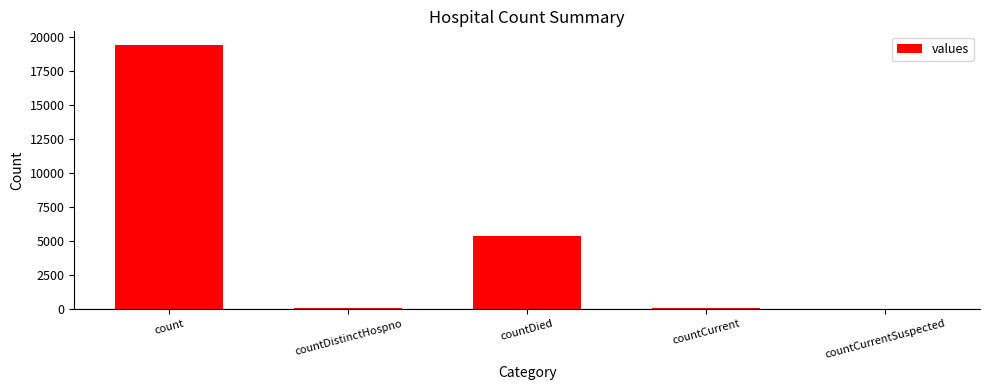

Count the number of categories in the chart.

5